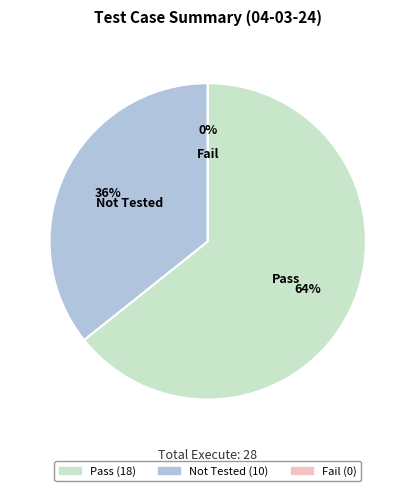

How much of the chart is everything except Fail?

100.0%